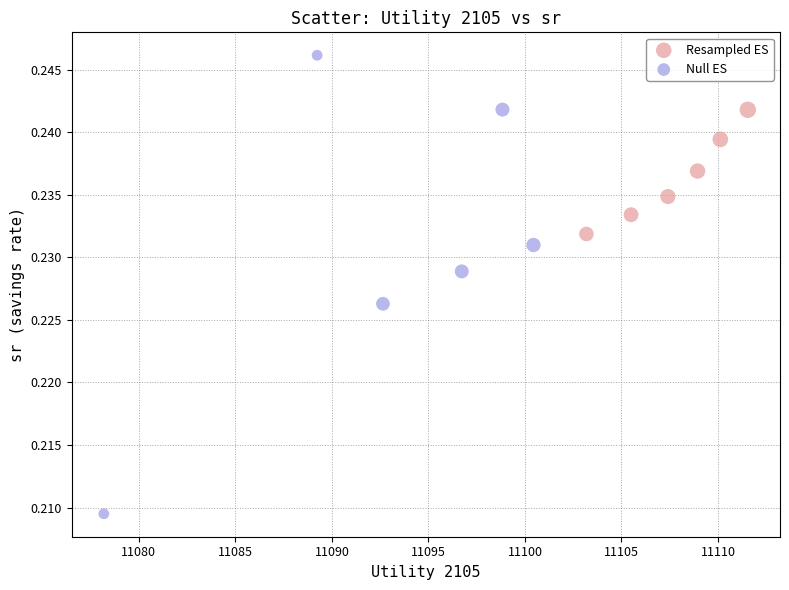

Which series reaches the minimum Y coordinate?

Null ES